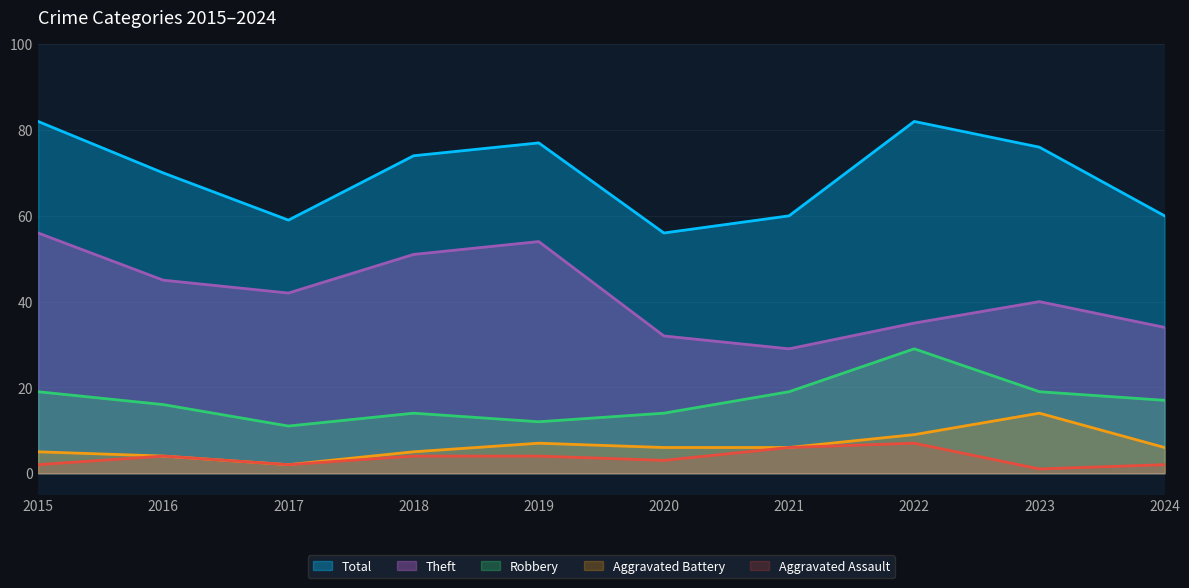

What is the value of the Aggravated Battery point at the 2nd from the left?

4